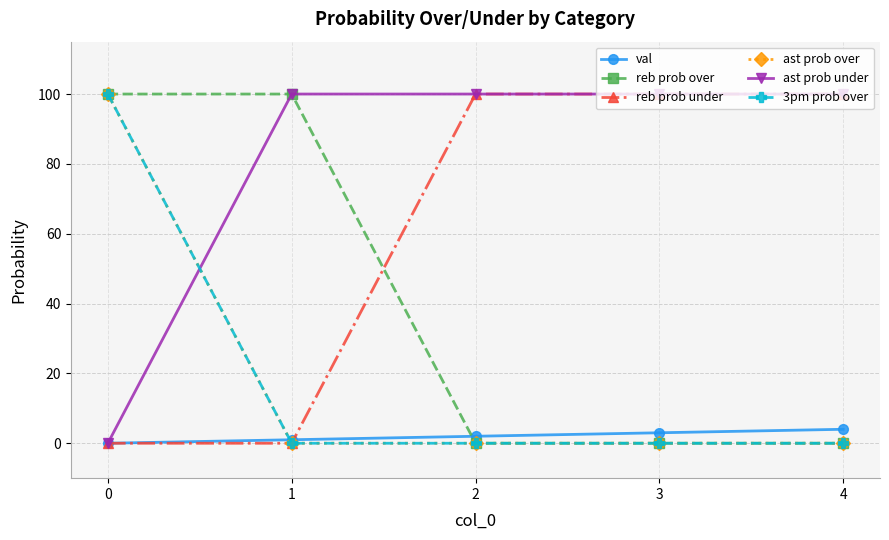

True or false: reb prob over and ast prob over cross at least once.

False